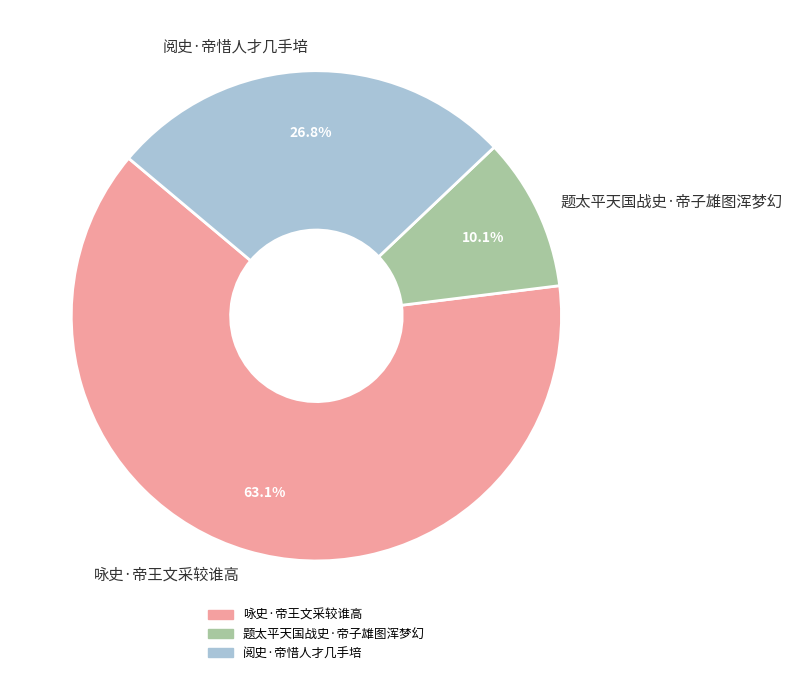

How many segments does this pie chart have?

3